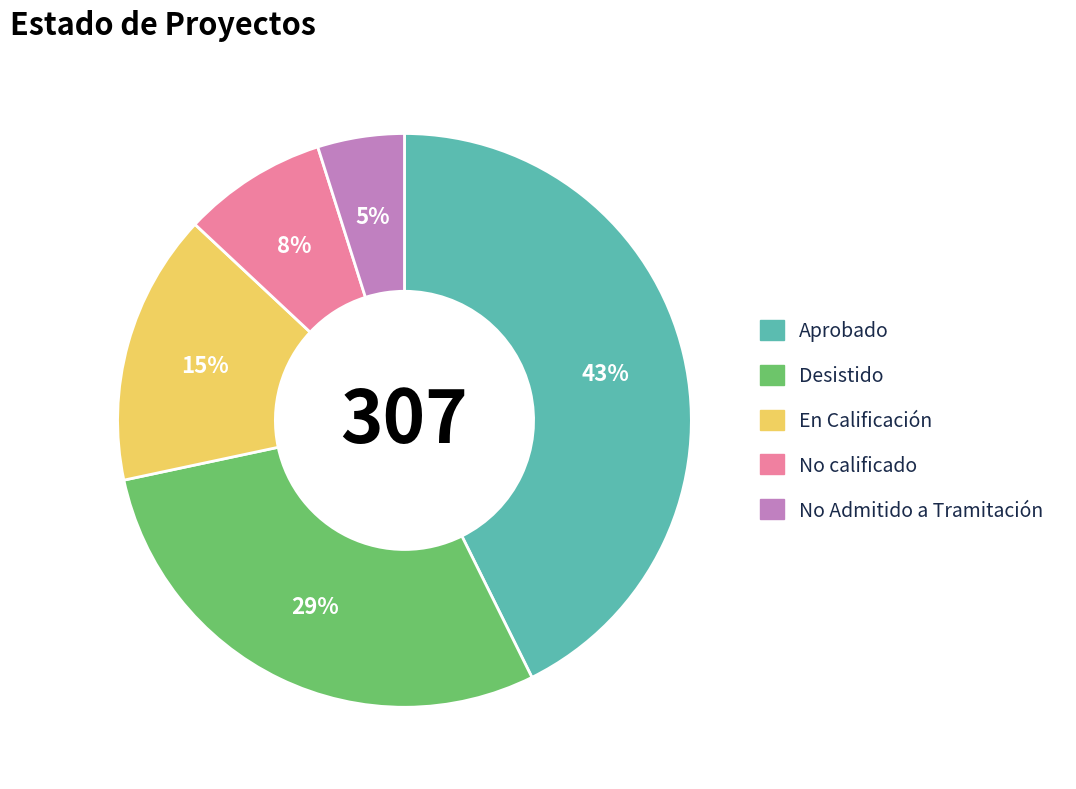

Count the number of slices in the pie.

5